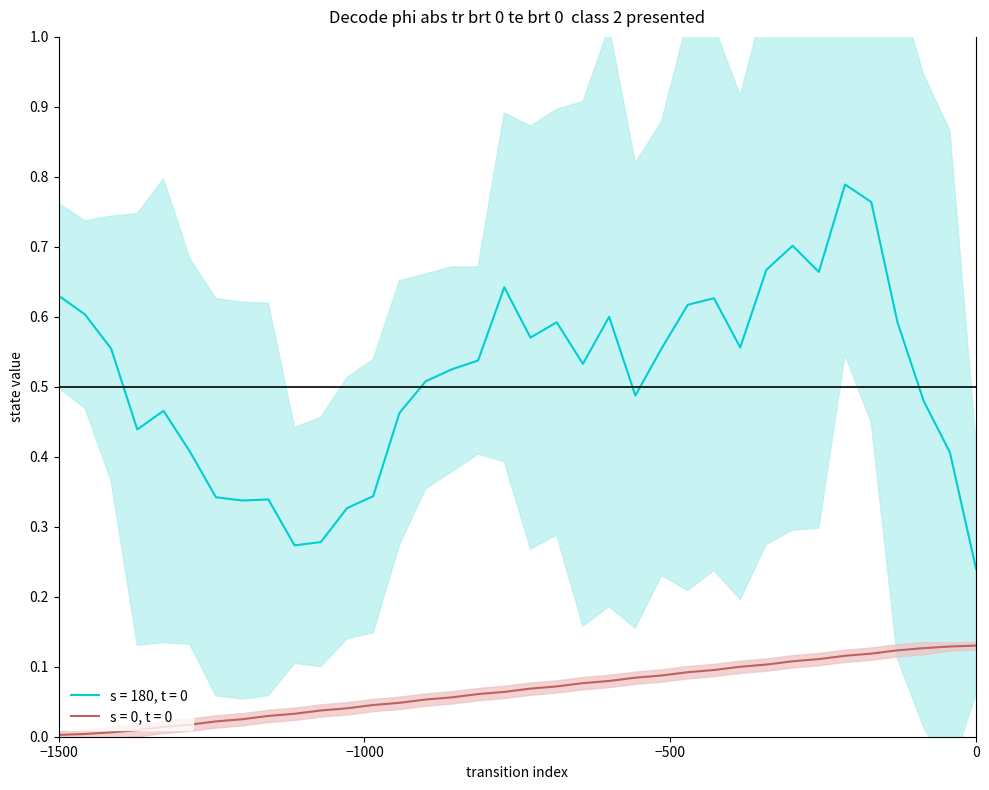

True or false: the data has more than 1 interior local peaks.

False